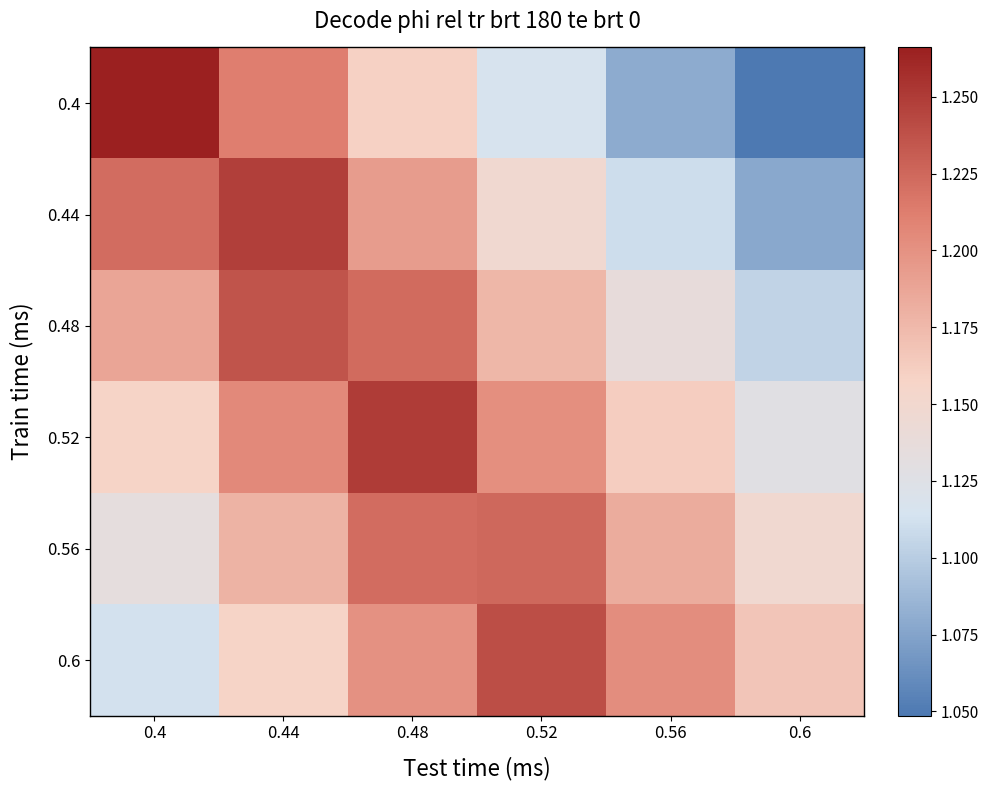

Which series has the largest total across all categories?

0.52